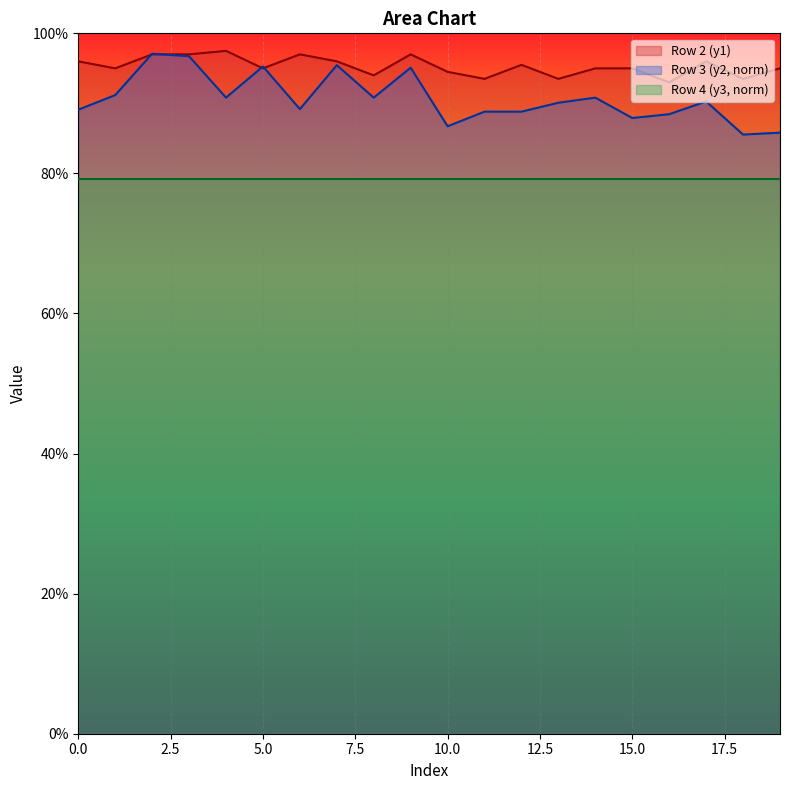

True or false: Row 3 (y2) and Row 2 (y1) intersect in this chart.

True